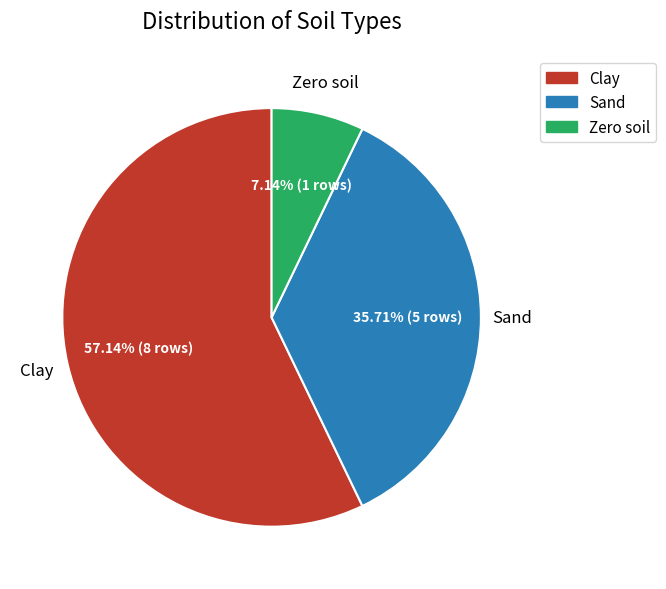

Between Zero soil and Clay, which is larger?

Clay